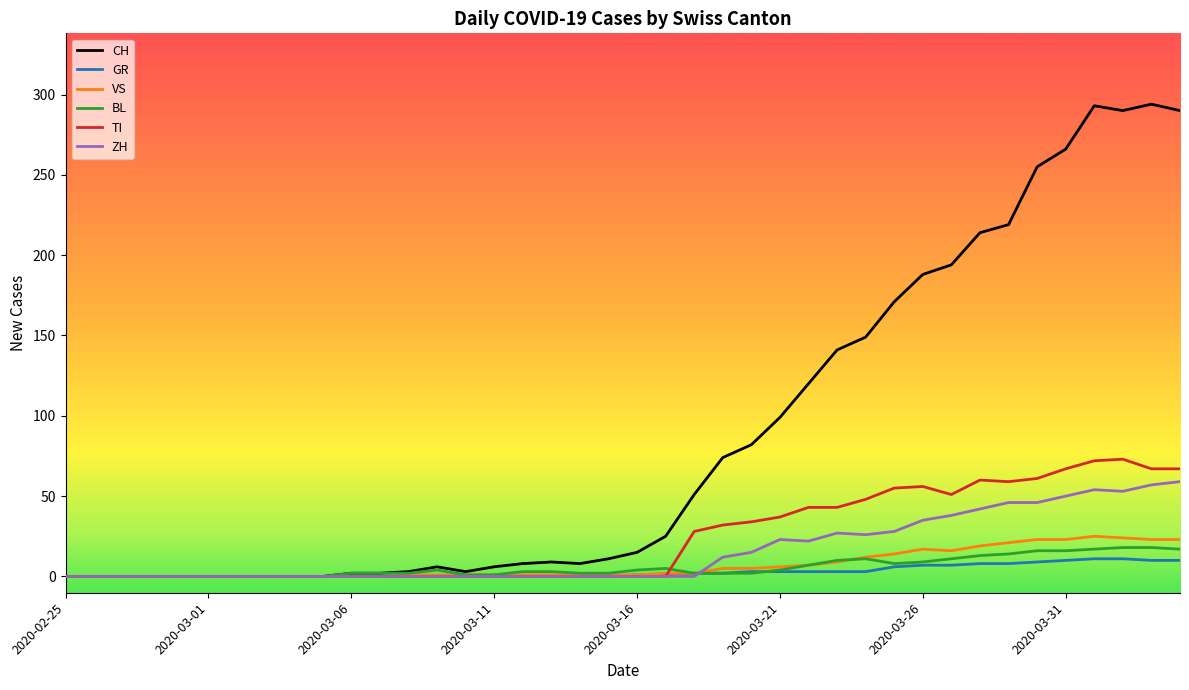

Which series has the widest spread of values?

CH